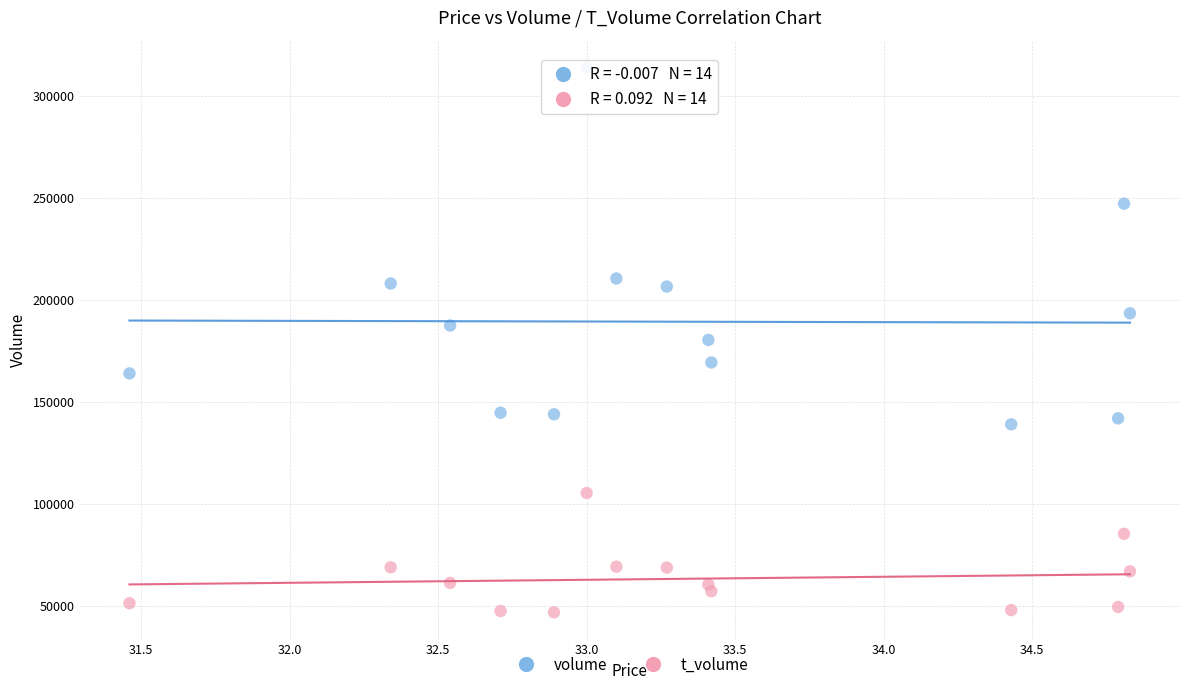

Which series has the widest spread of Y values?

volume